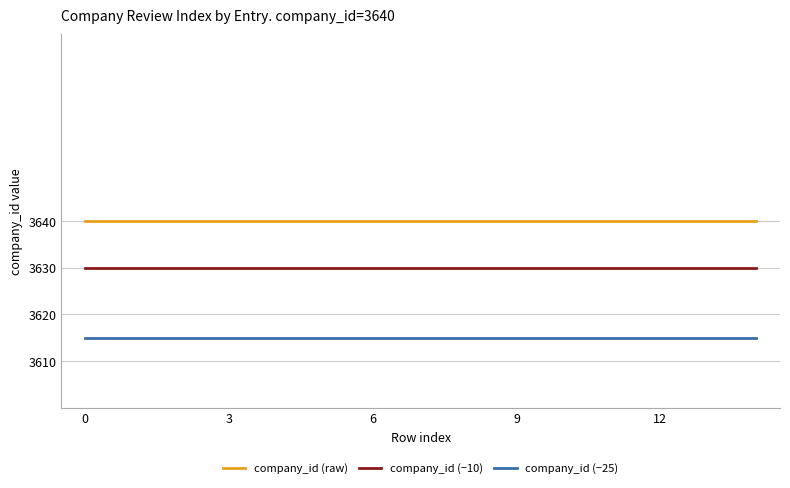

True or false: company_id (−25) and company_id (raw) intersect in this chart.

False